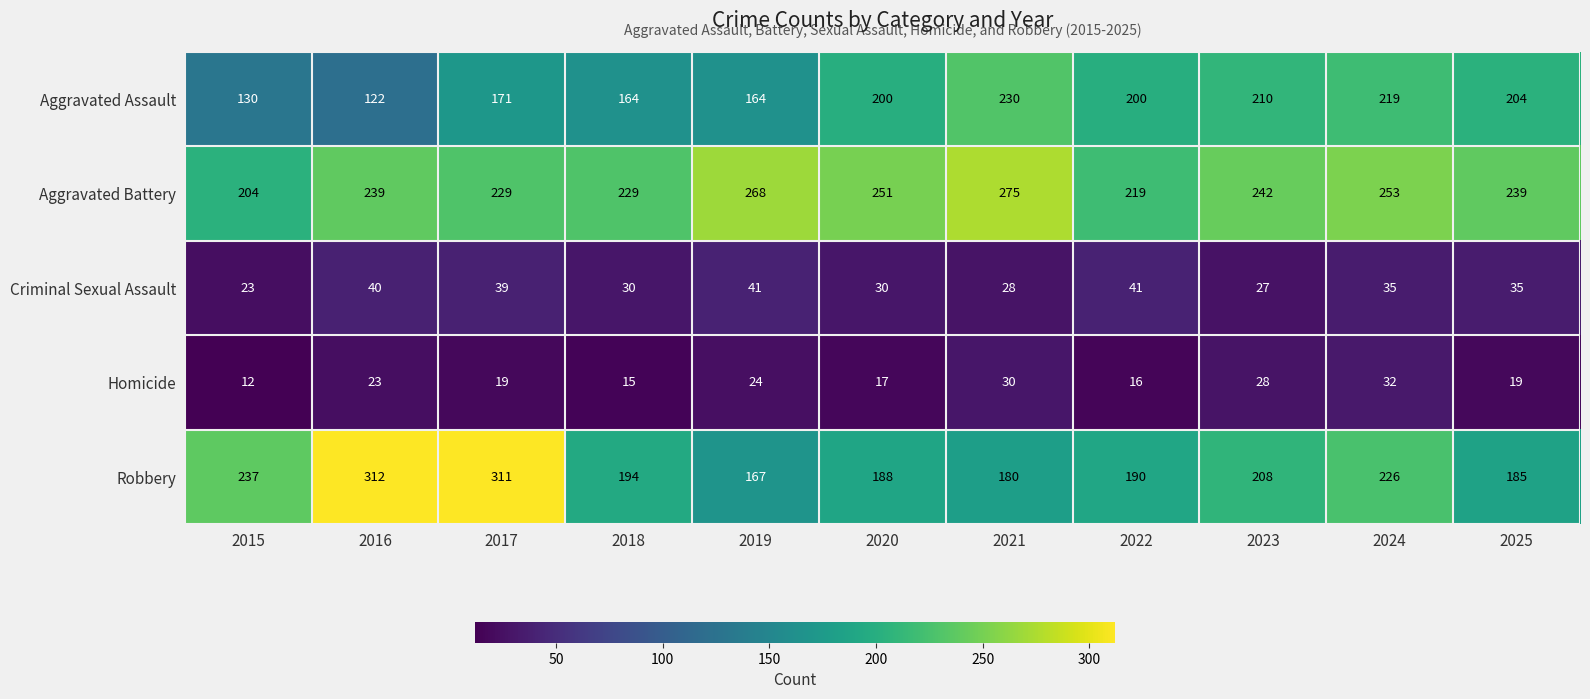

The value of Criminal Sexual Assault at 2020 is 30. True or false?

True